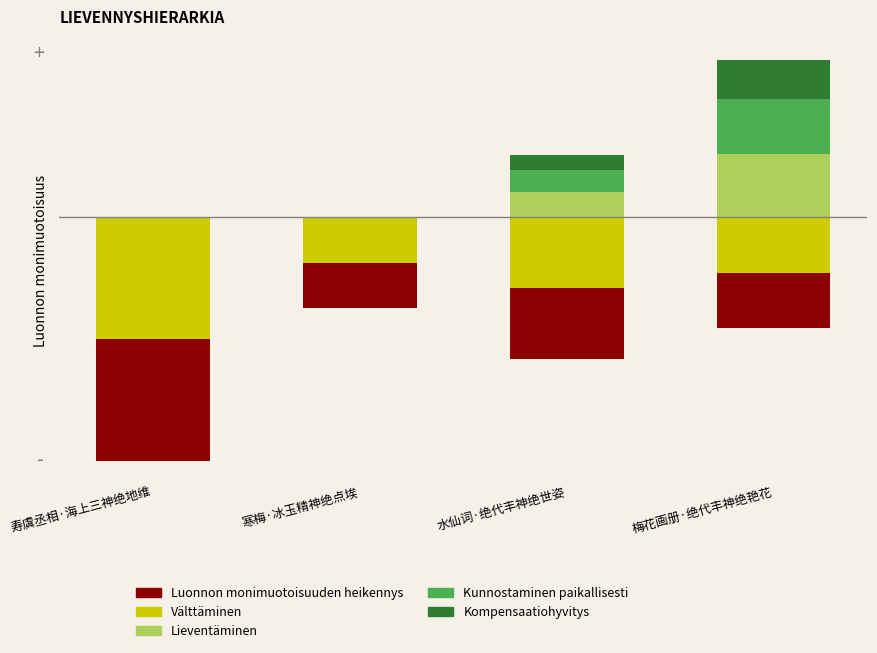

Reading left to right, extract all data points from this chart.

Välttäminen: 寿虞丞相·海上三神绝地维=-112199.1	寒梅·冰玉精神绝点埃=-41541.0	水仙词·绝代丰神绝世姿=-65163.6	梅花画册·绝代丰神绝艳花=-50820.0
Luonnon monimuotoisuuden heikennys: 寿虞丞相·海上三神绝地维=-112199.1	寒梅·冰玉精神绝点埃=-41541.0	水仙词·绝代丰神绝世姿=-65163.6	梅花画册·绝代丰神绝艳花=-50820.0
Lieventäminen: 寿虞丞相·海上三神绝地维=0.0	寒梅·冰玉精神绝点埃=0.0	水仙词·绝代丰神绝世姿=23169.3	梅花画册·绝代丰神绝艳花=58080.0
Kunnostaminen paikallisesti: 寿虞丞相·海上三神绝地维=0.0	寒梅·冰玉精神绝点埃=0.0	水仙词·绝代丰神绝世姿=20273.1	梅花画册·绝代丰神绝艳花=50820.0
Kompensaatiohyvitys: 寿虞丞相·海上三神绝地维=0.0	寒梅·冰玉精神绝点埃=0.0	水仙词·绝代丰神绝世姿=14480.8	梅花画册·绝代丰神绝艳花=36300.0